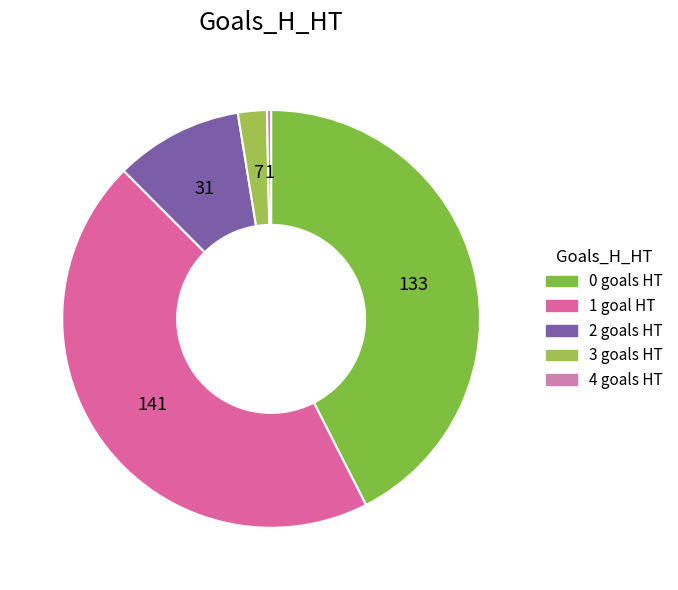

How many slices are in this pie chart?

5